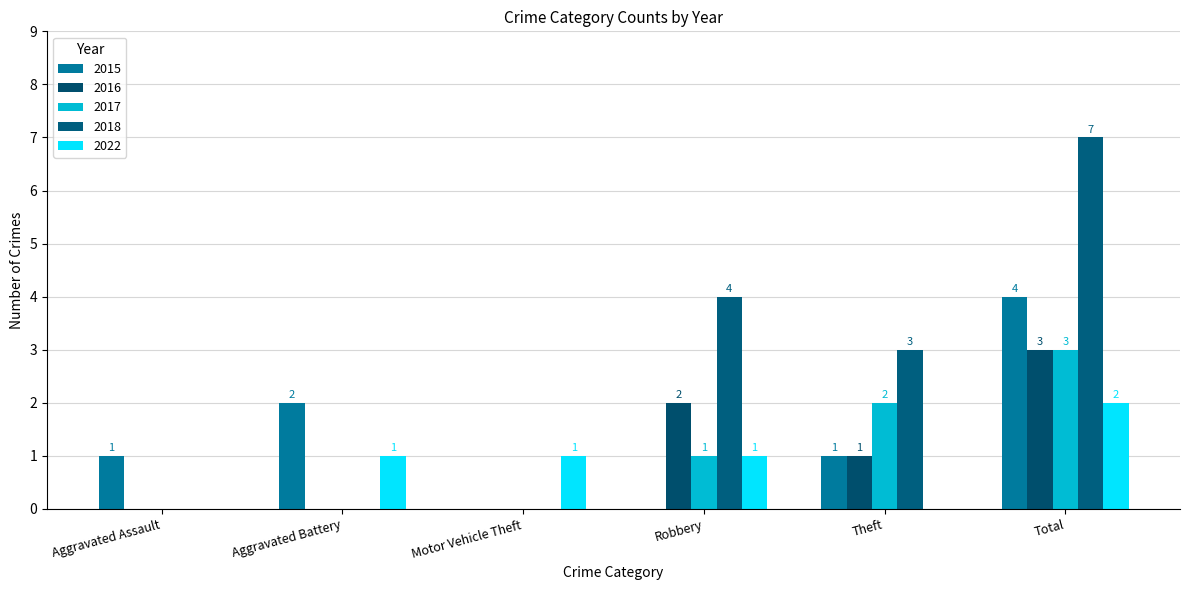

At which category does the chart reach its peak across all series?

Total